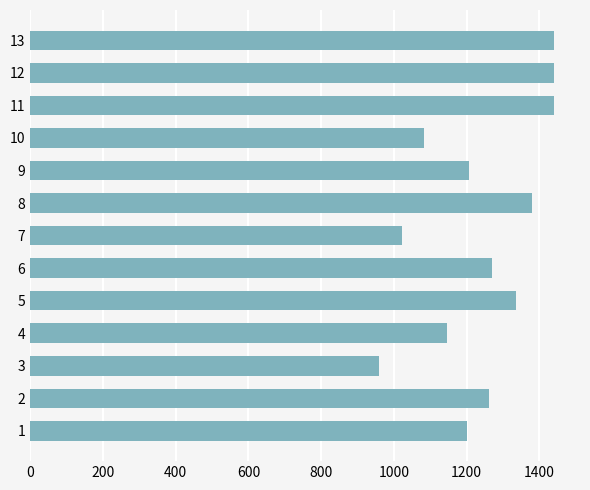

Which label corresponds to the smallest value in the chart?

3